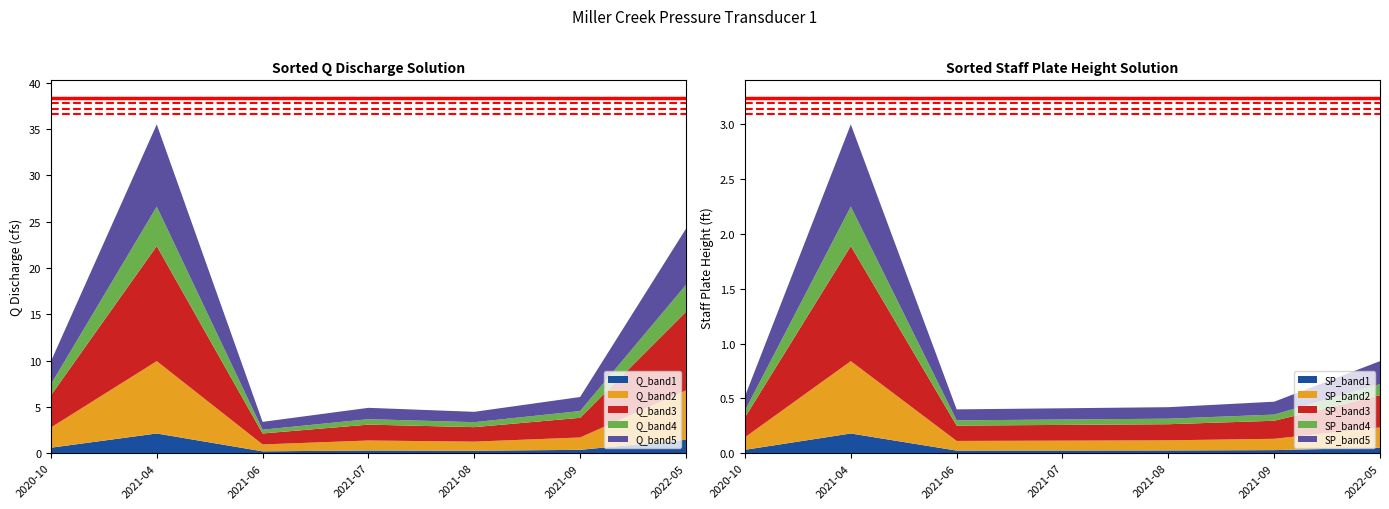

Reading left to right, what are all the values shown in this chart?

Q_Discharge_cfs: 2020-10-16=9.9	2021-04-26=35.5	2021-06-25=3.4	2021-07-22=4.9	2021-08-11=4.5	2021-09-14=6.1	2022-05-14=24.2
Staff_Plate_Height: 2020-10-16=0.5	2021-04-26=3.0	2021-06-25=0.4	2021-07-22=0.4	2021-08-11=0.4	2021-09-14=0.5	2022-05-14=0.8